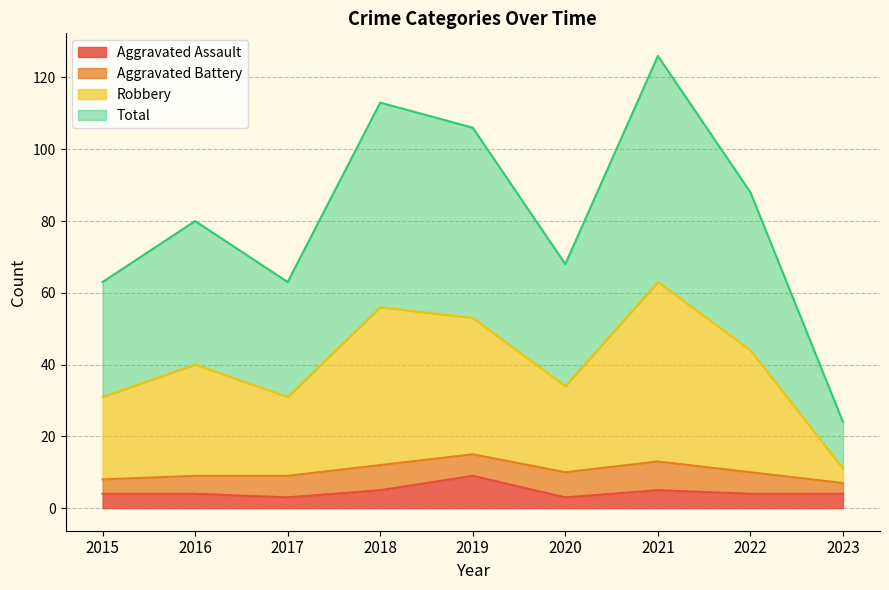

At which category does Total reach its first local valley?

2017